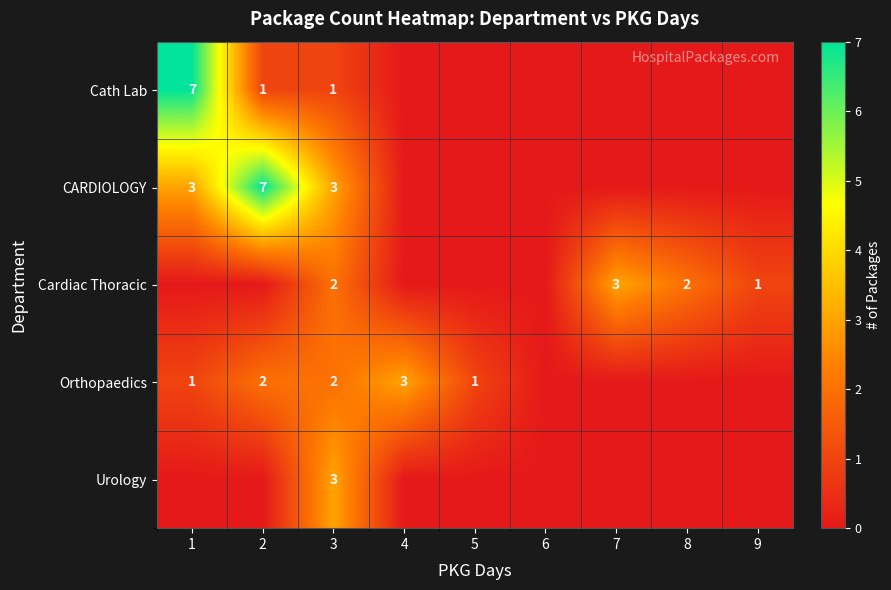

What is the total value across all series at 3?

11